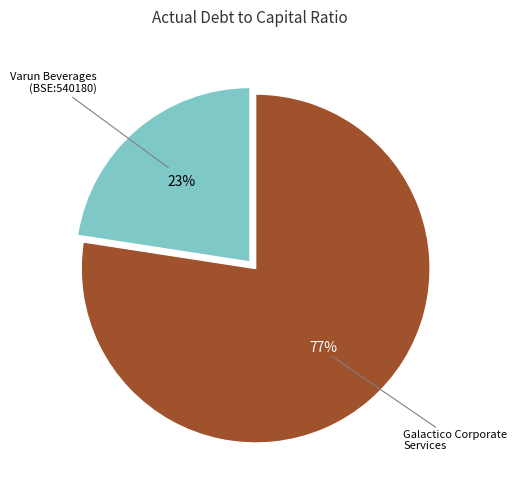

To the nearest percent, what percentage of the pie is Varun Beverages (BSE:540180)?

23%